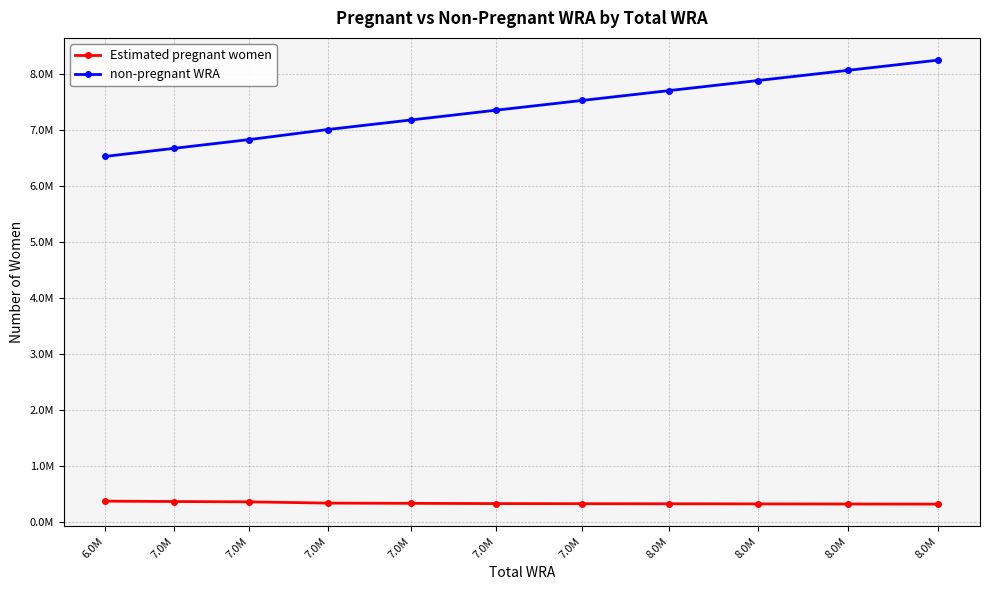

Is this an area chart (filled region under the line)?

No